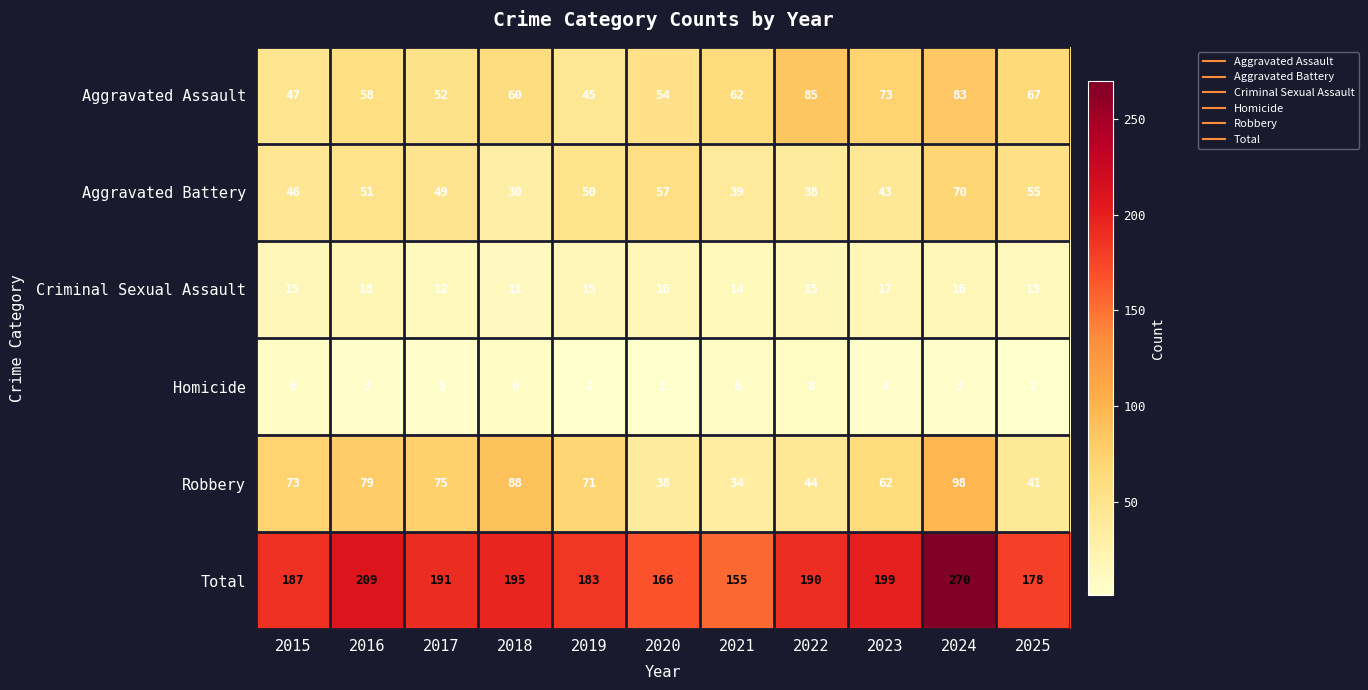

Where does the Homicide series first go above 3?

2015